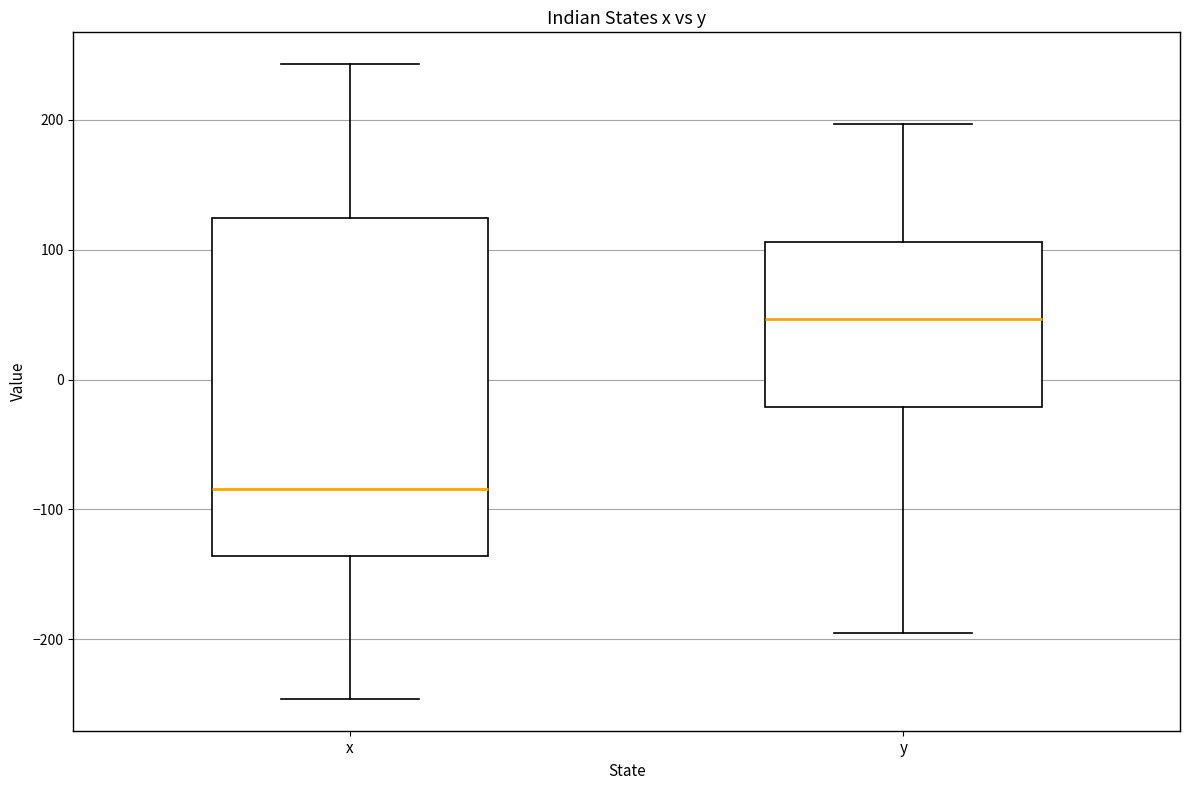

Reading left to right, transcribe this box plot: for each box, give where its median line is, the range the box spans, and where its two whiskers end, as read against the y-axis. The values are not printed on the chart, so give them approximately, as read against the axis.

x: median -80, box -140 to 120, whiskers -250 to 240
y: median 50, box -20 to 110, whiskers -190 to 200